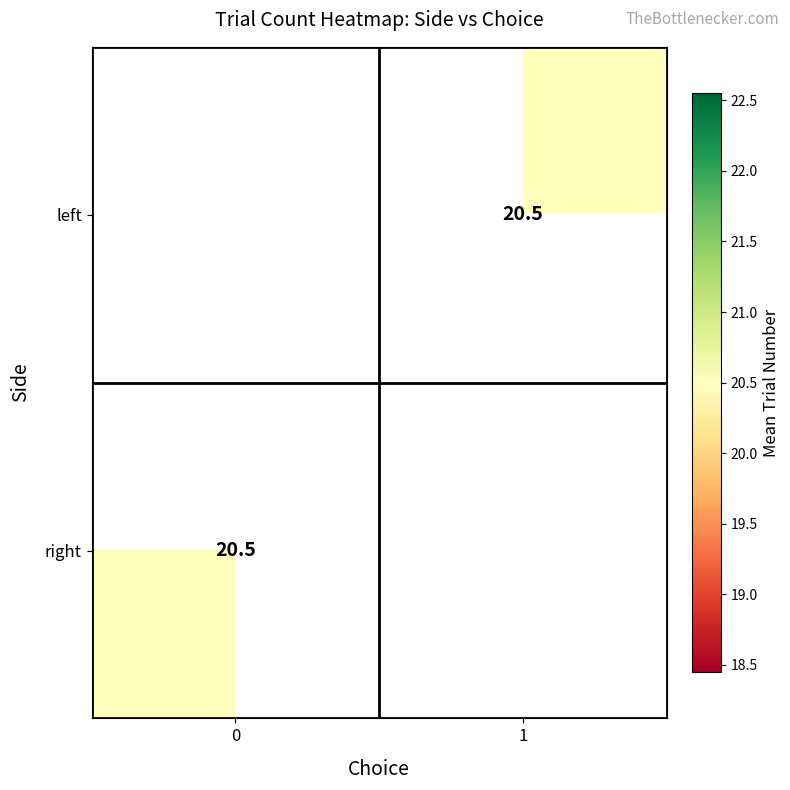

True or false: right has a value of 20.5 at 0.

True